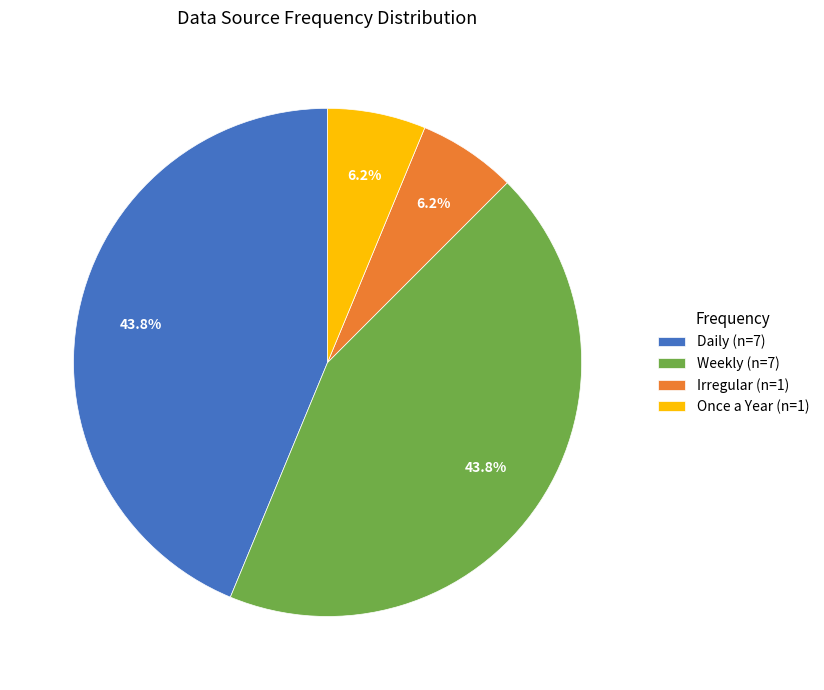

Does Once a Year (n=1) represent more than half of the total?

No